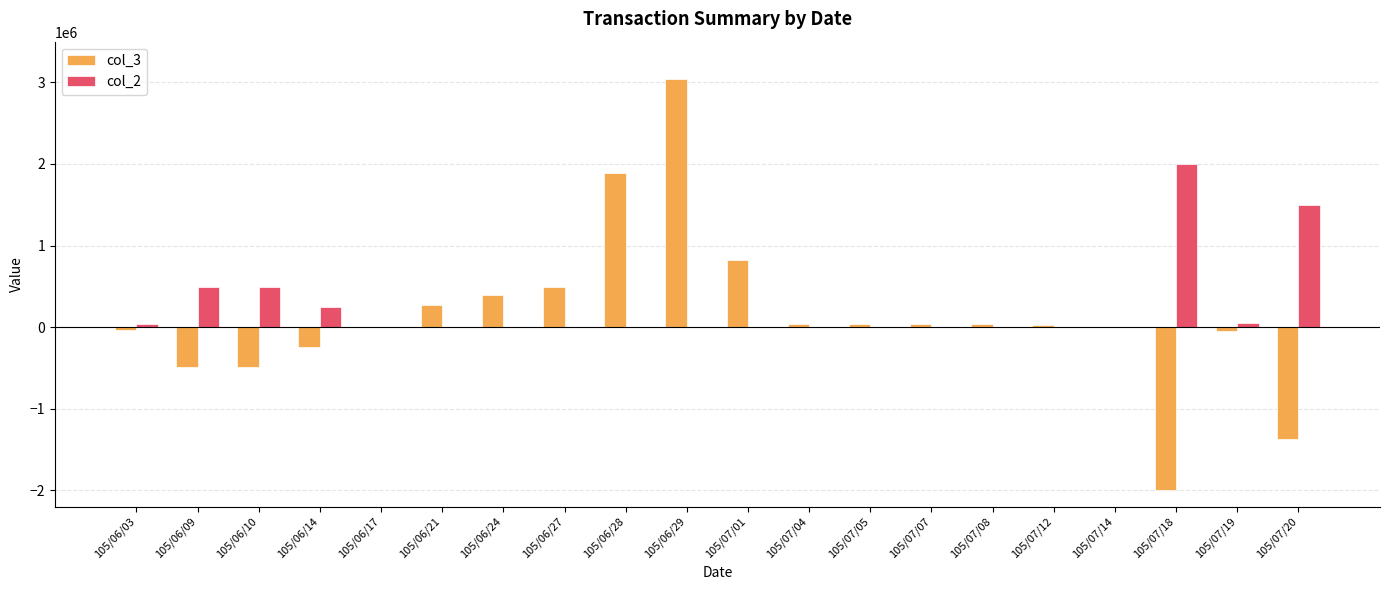

At which category is the sum across all series the highest?

105/06/29